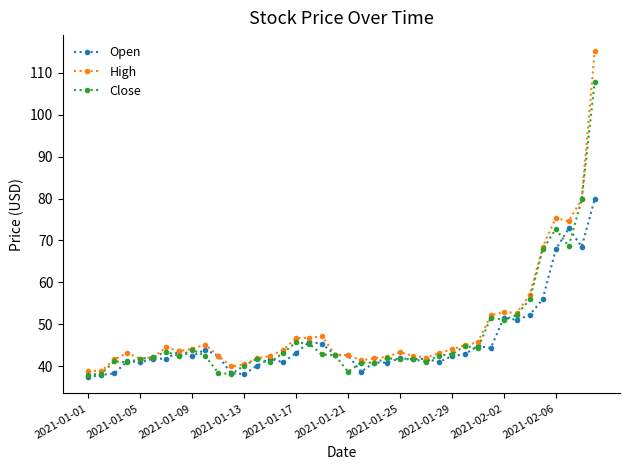

What is the value of the Open point at the 7th from the left?

41.8